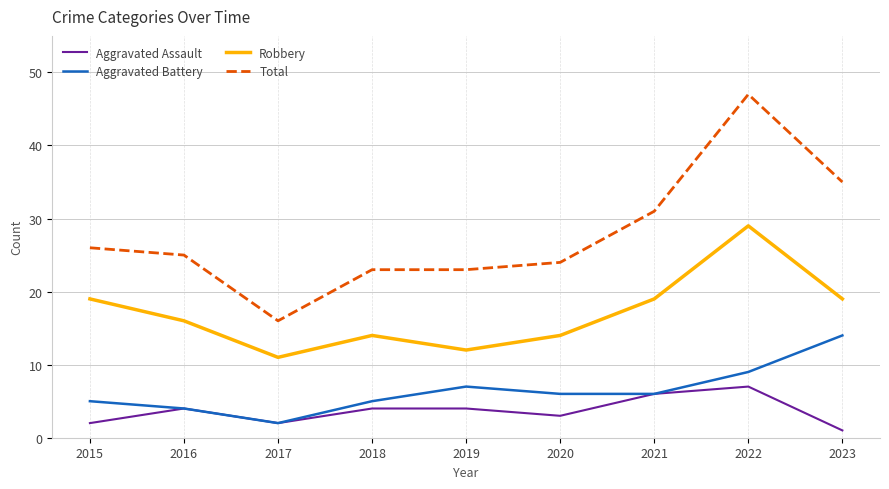

True or false: Aggravated Battery and Total intersect in this chart.

False